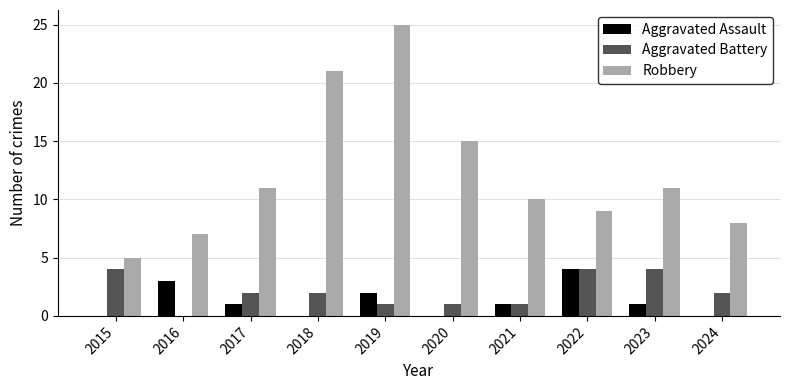

True or false: Robbery has a value of 5 at 2015.

True